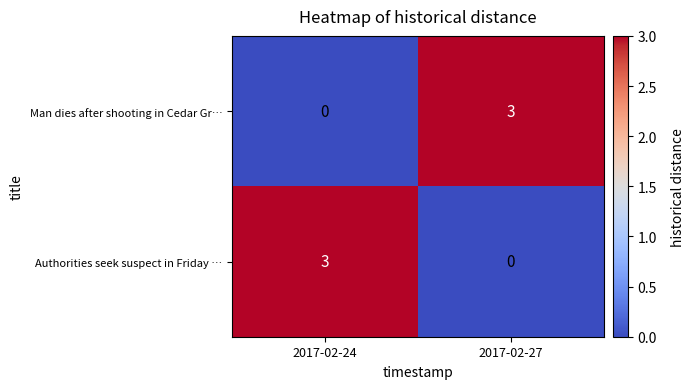

True or false: Man dies after shooting in Cedar Gr… has a value of 3 at 2017-02-27.

True